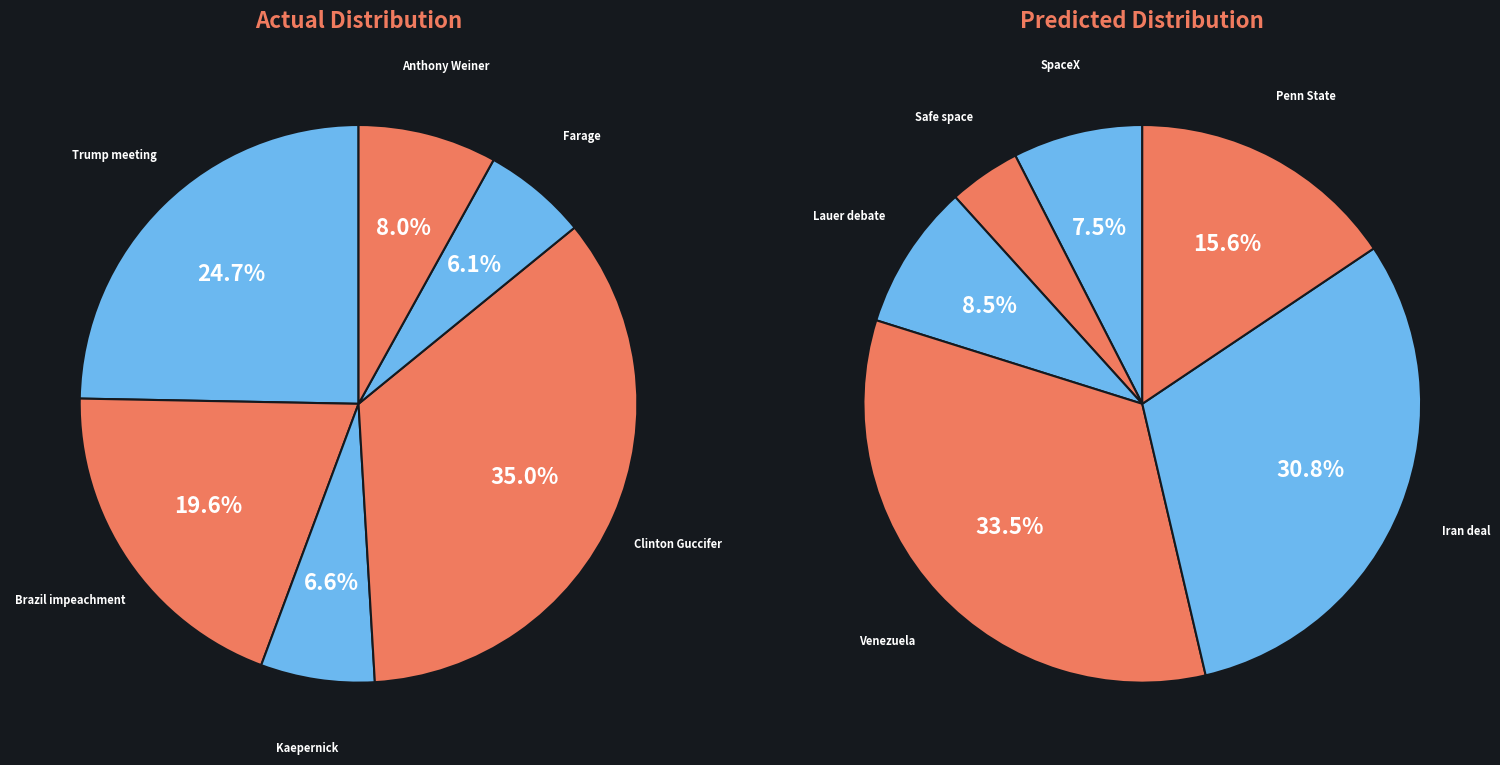

Is the sum of Kaepernick and Brazil impeachment greater than half?

No